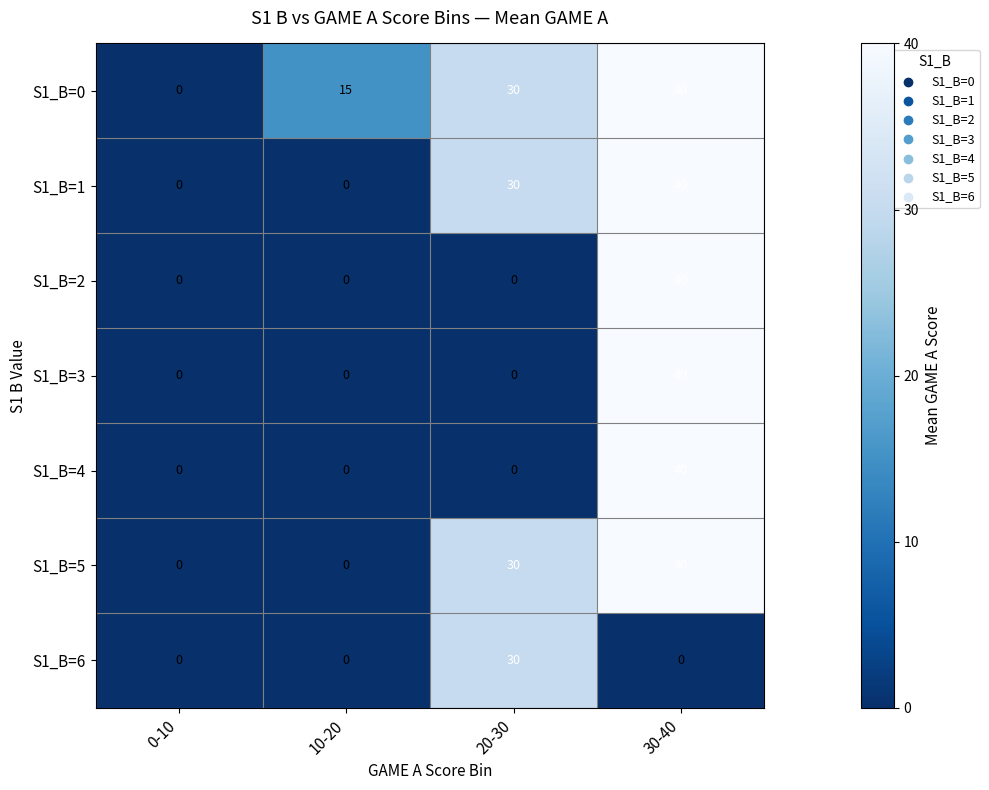

Is it true that S1_B=2 equals 0 at 0-10?

True